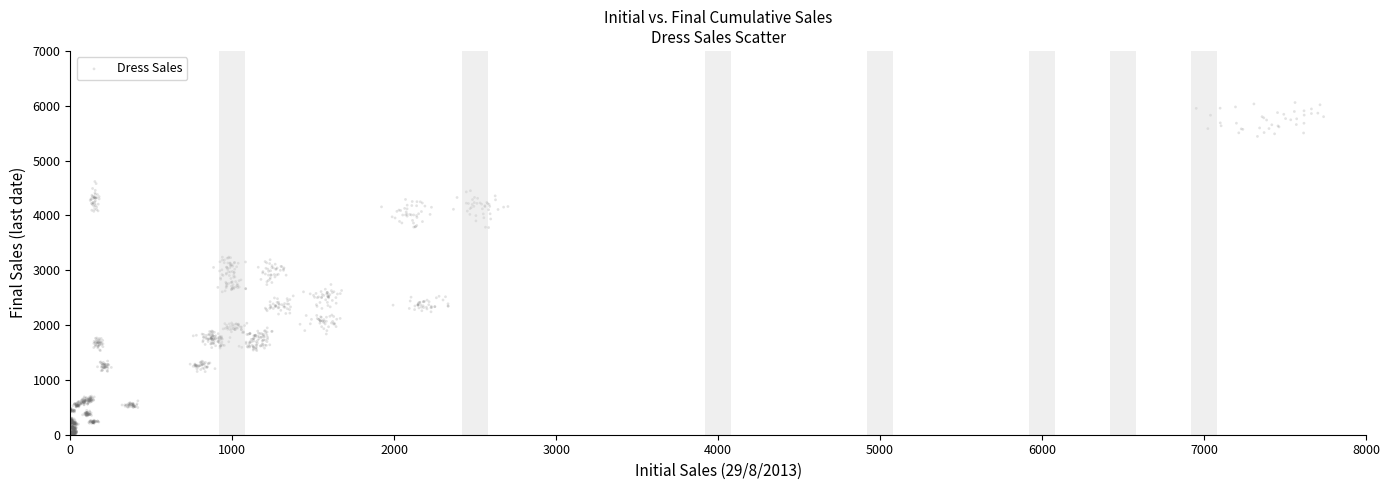

What is the range of Y values (max minus min)?

6083.6